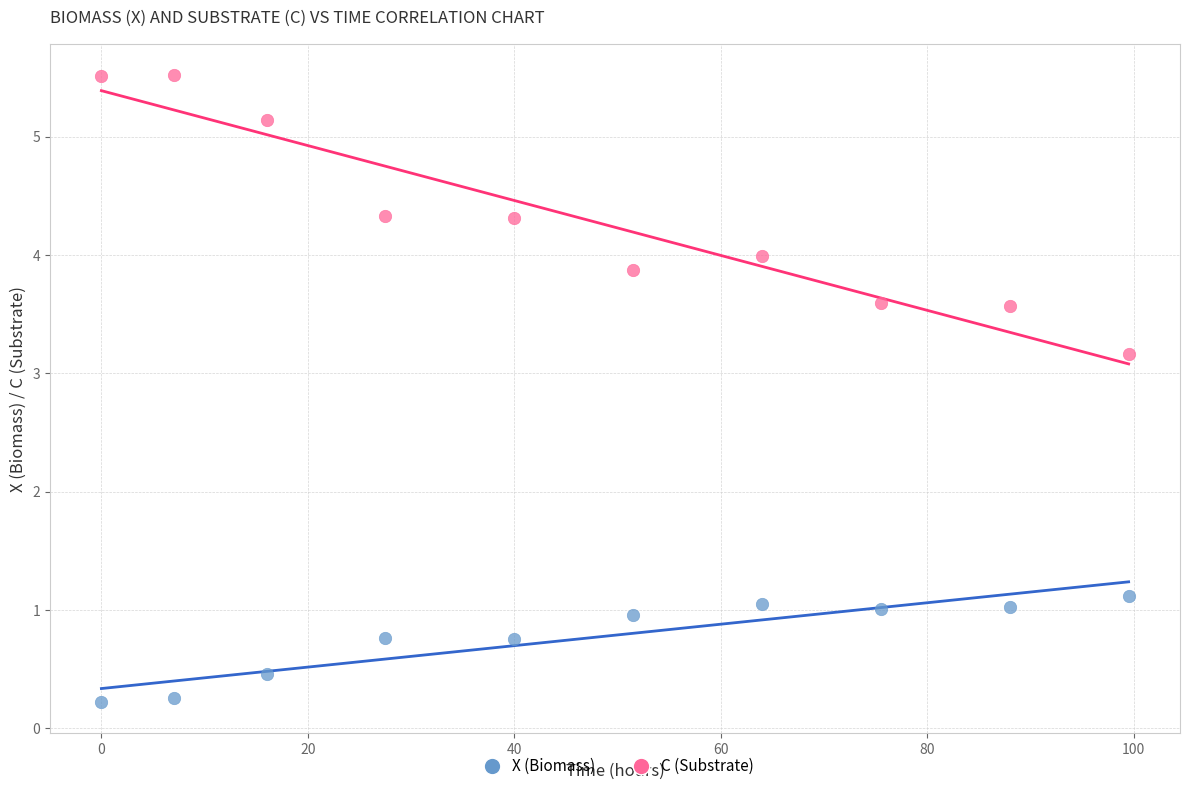

Across all series, what Y value is closest to 2?

1.1